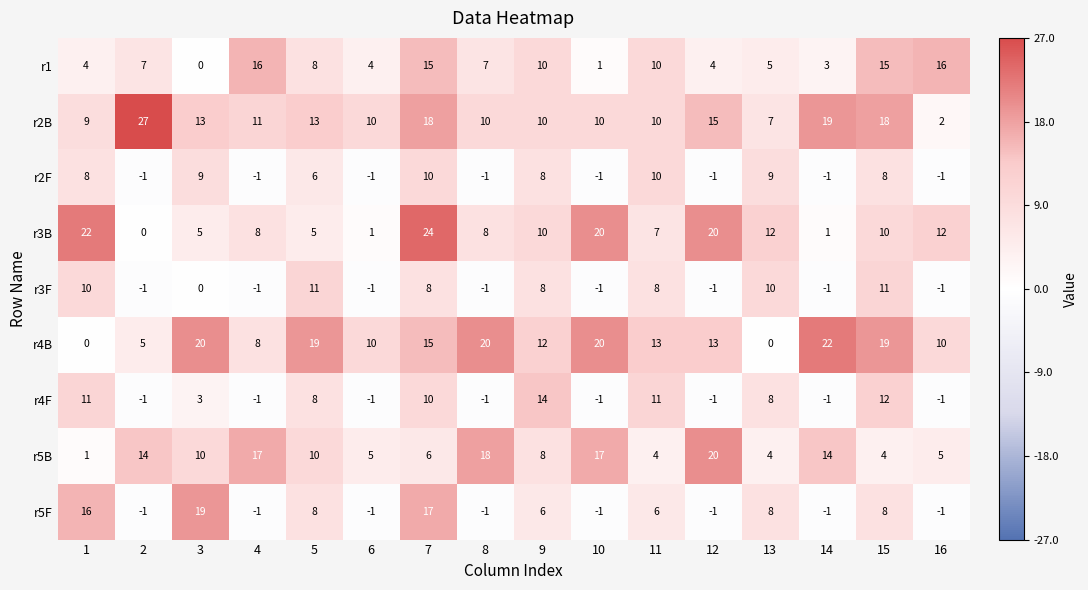

Read the r2B value at 4, to the nearest 5.

10